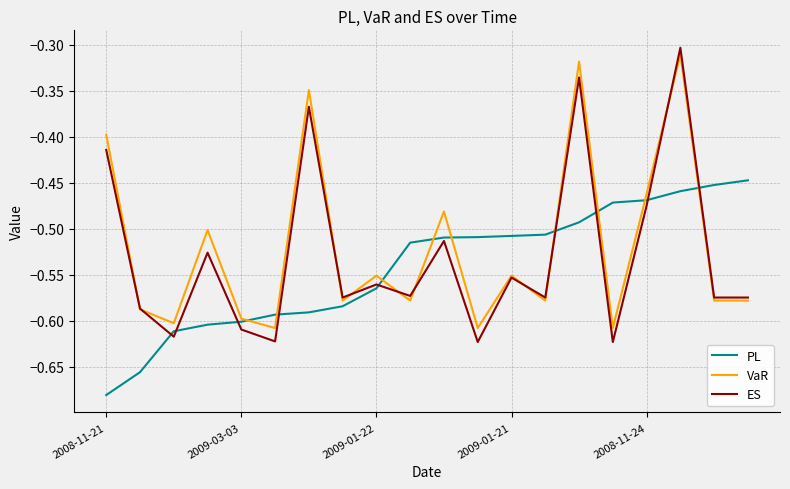

Which series has the widest spread of values?

ES